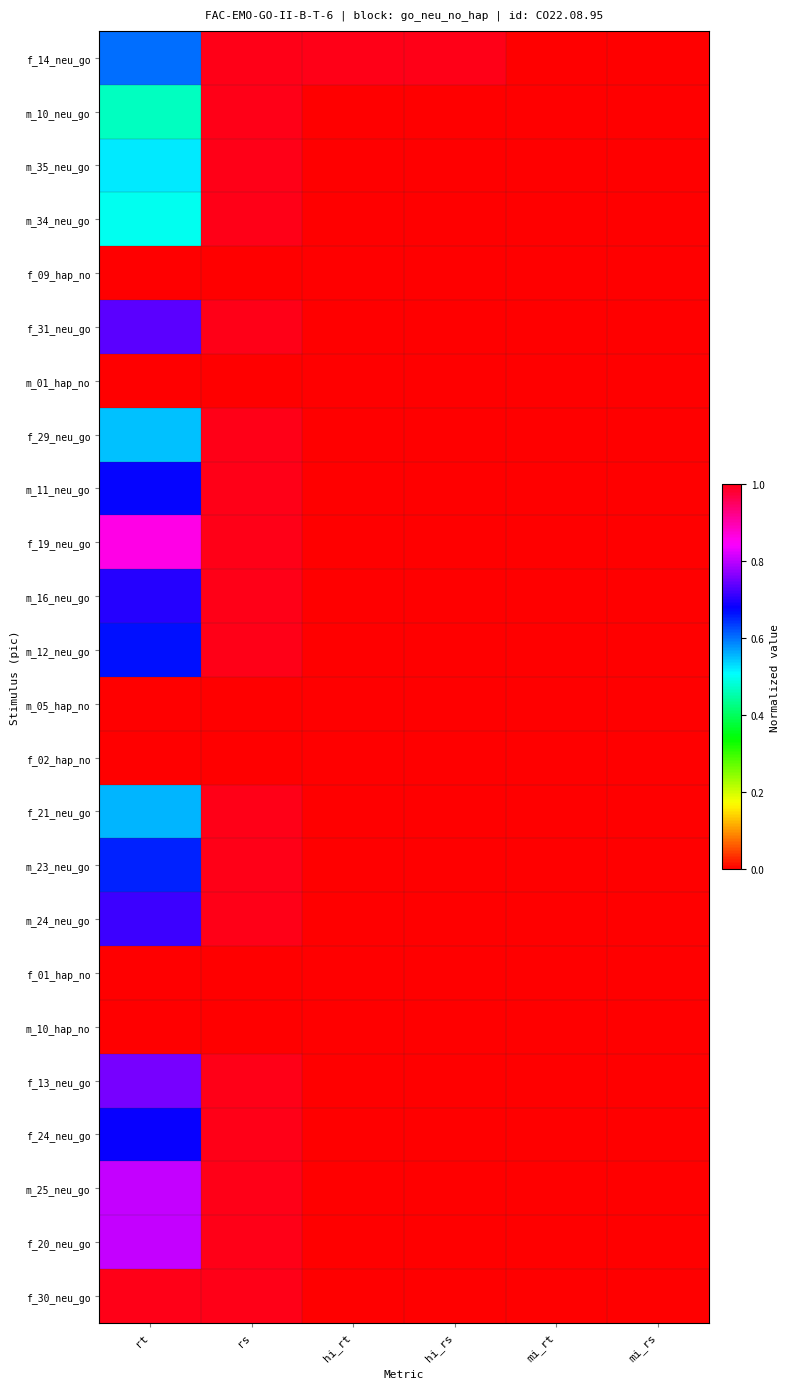

Between mi_rs and rs, which is larger?

rs